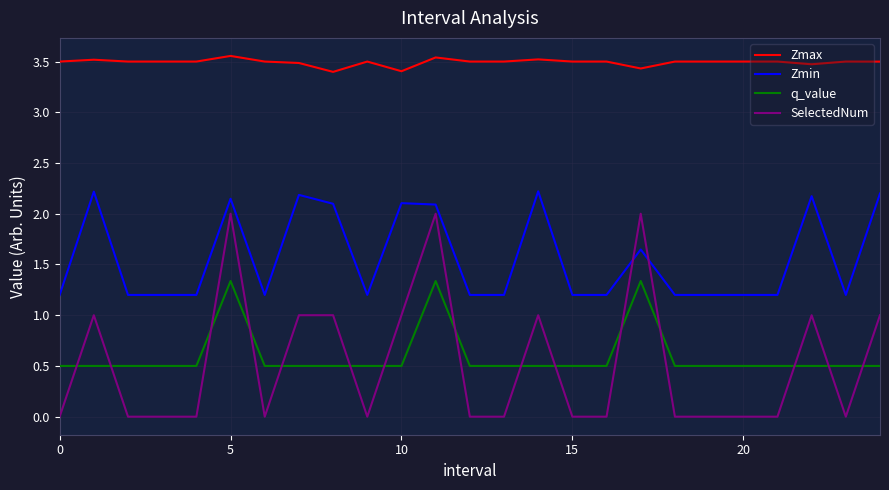

True or false: Zmin and SelectedNum intersect in this chart.

True